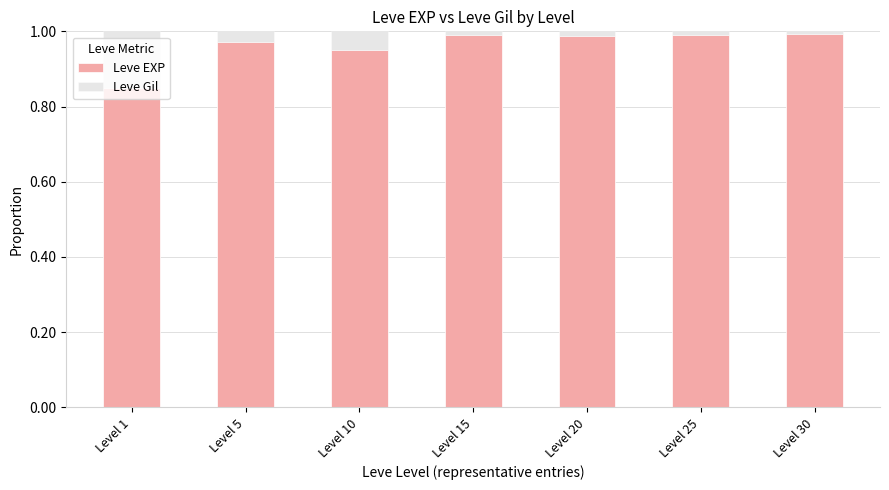

The value of Leve EXP at Level 1 is 0.2. True or false?

False